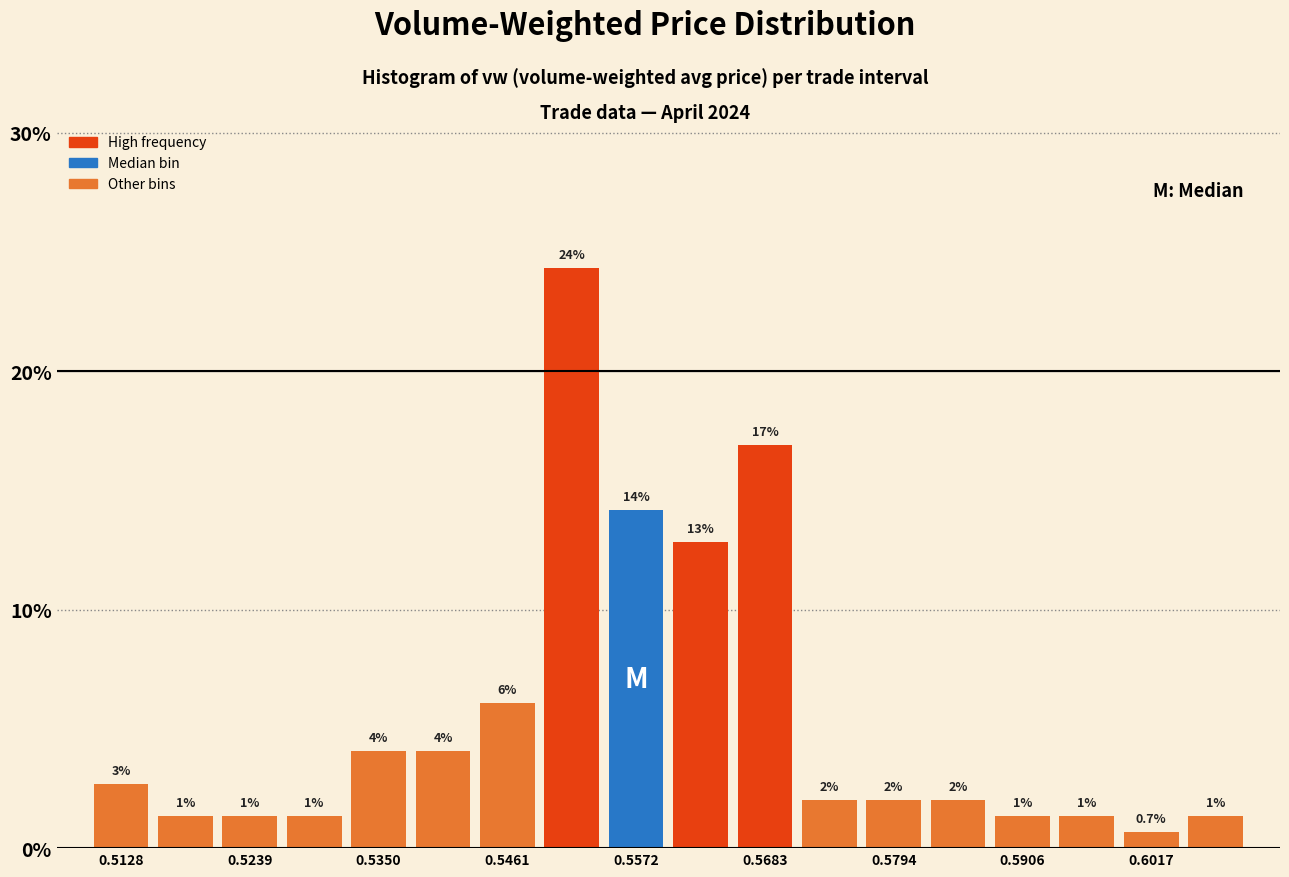

Read against the x-axis, roughly where is the centre of the tallest bar?

0.552